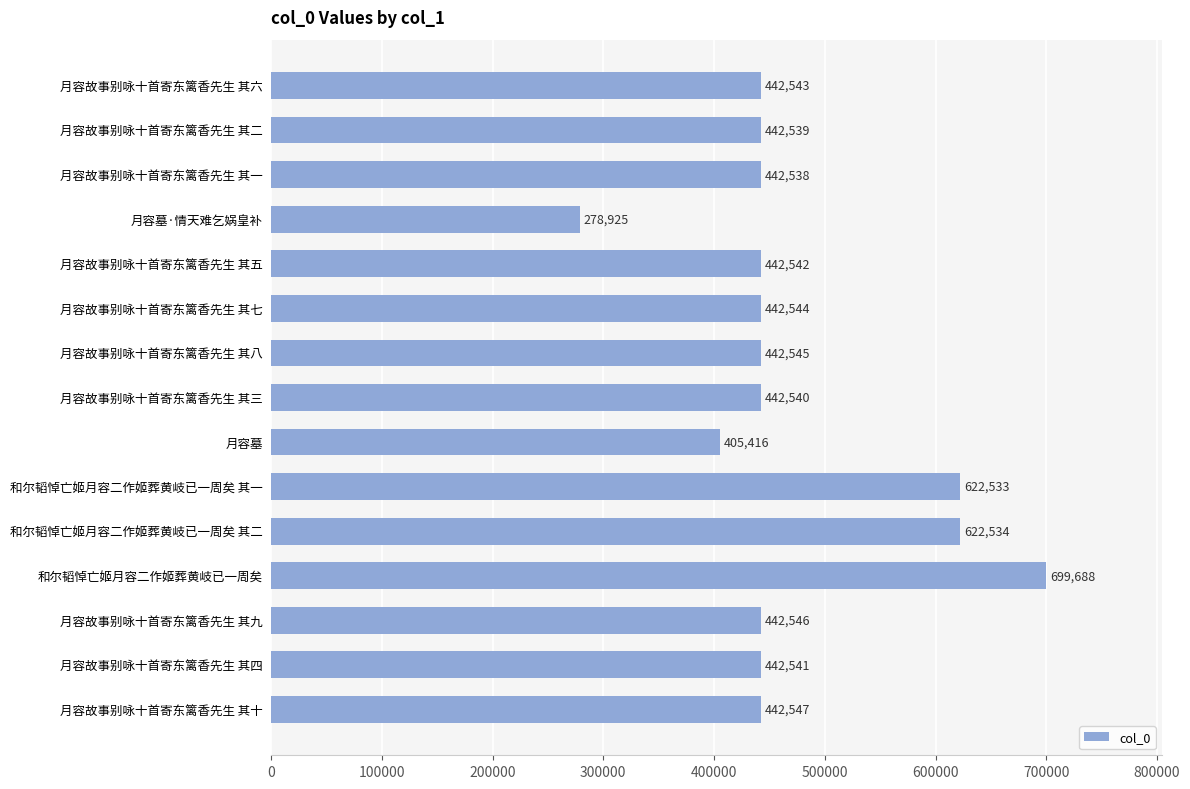

What is the maximum value shown in the chart?

699688